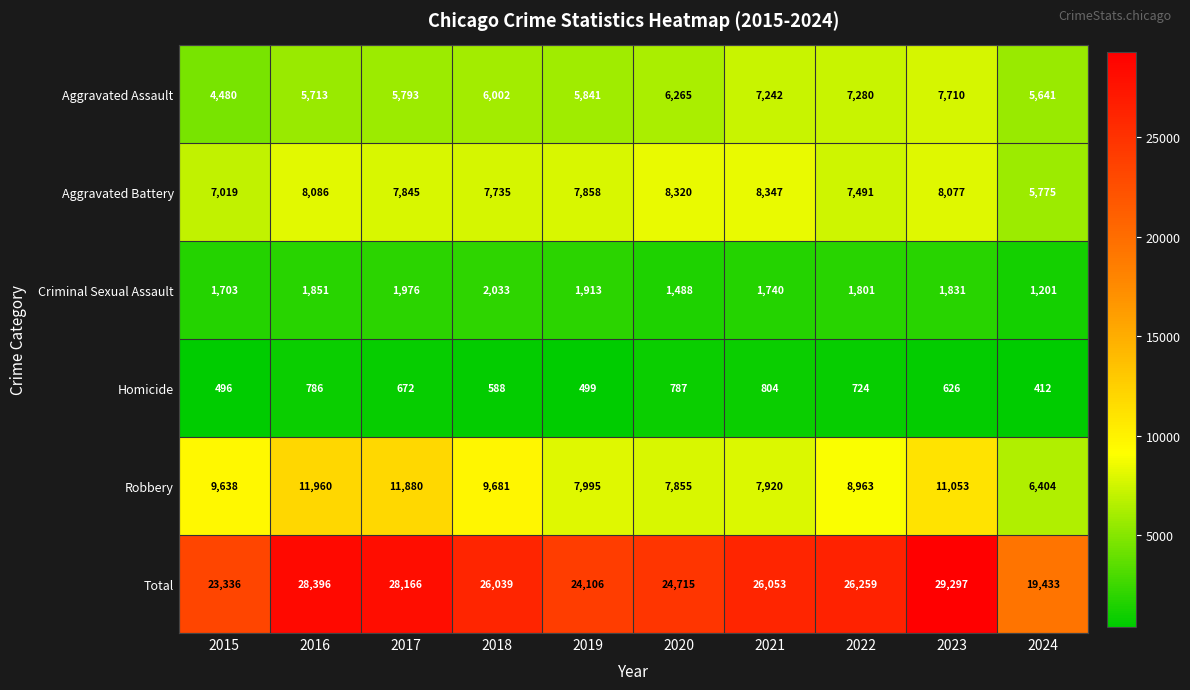

True or false: Robbery has a value of 12040 at 2020.

False